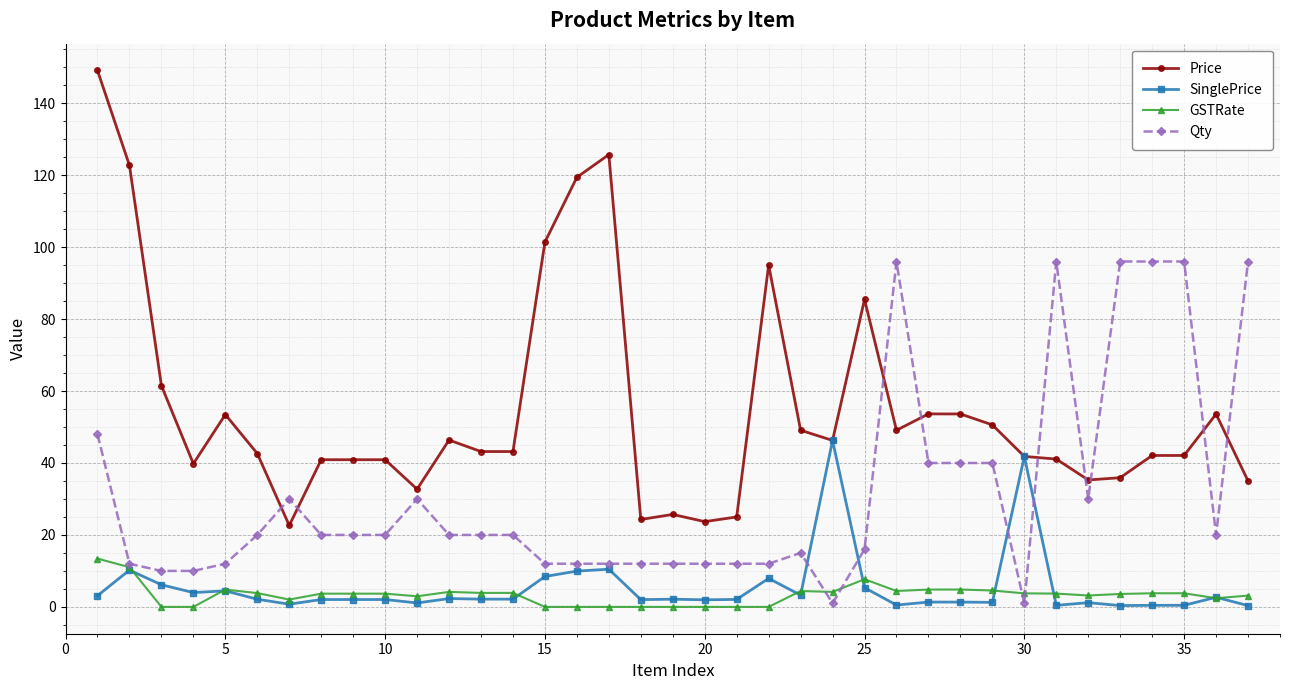

What is the maximum value shown in the chart?

149.1